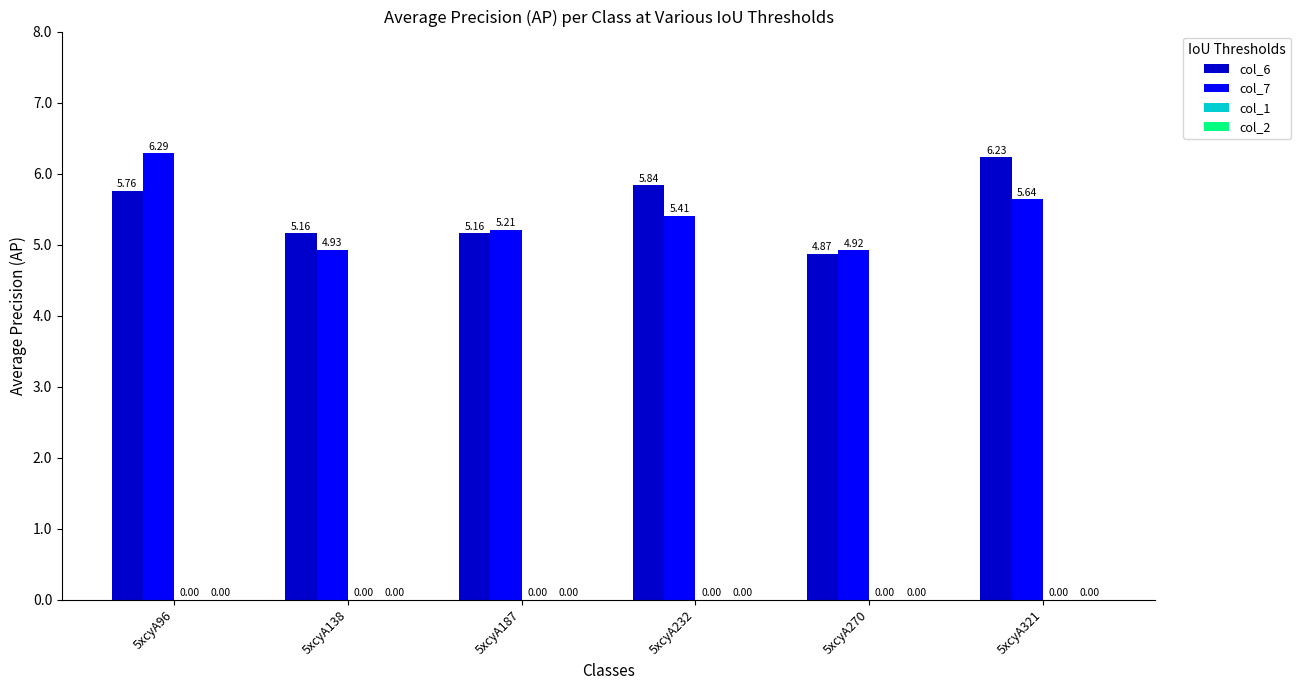

List the series in order of their overall mean, lowest first.

col_7, col_6